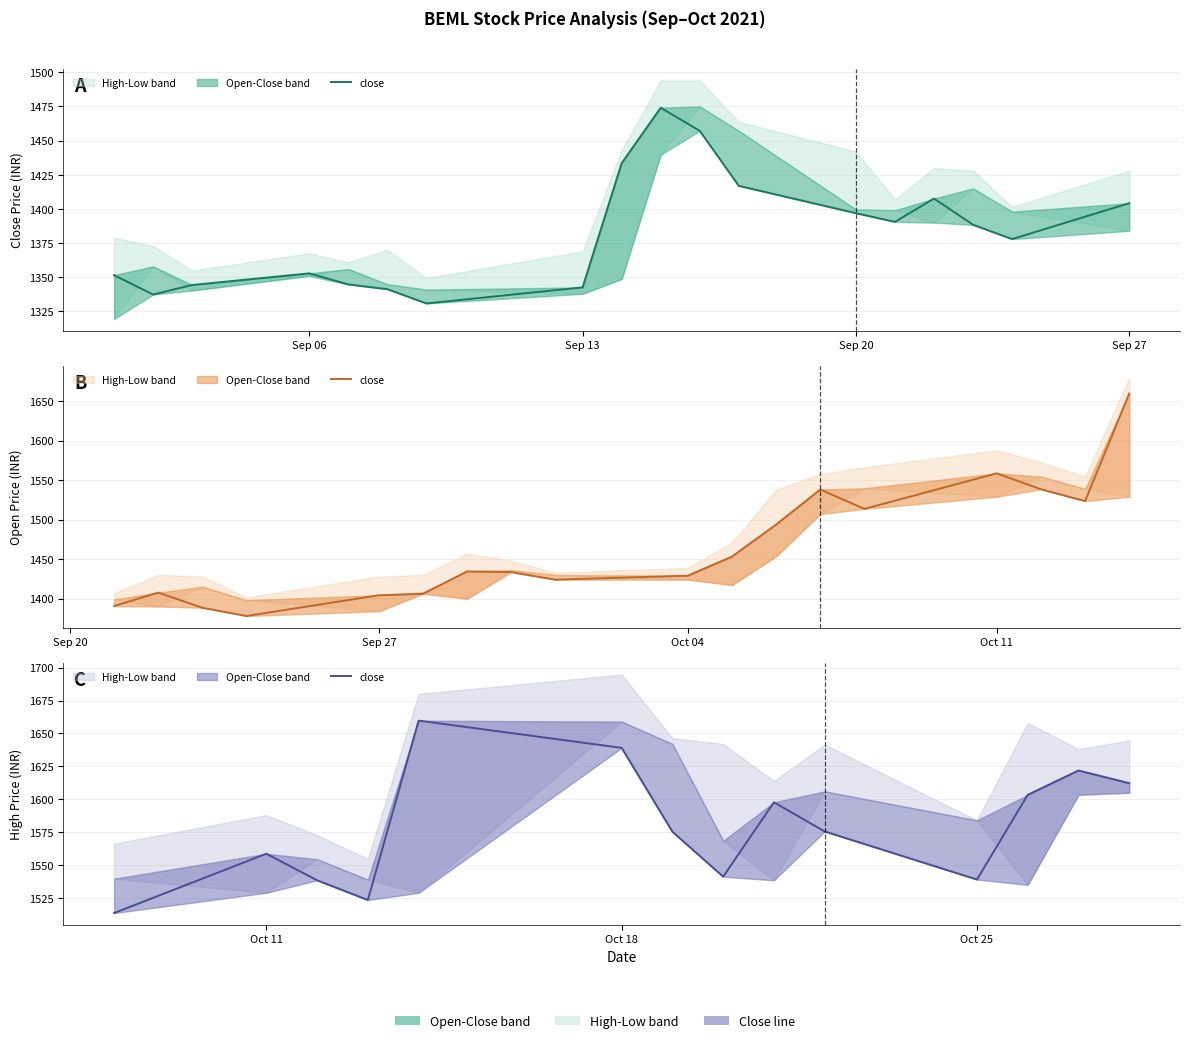

The value at Oct 18 is 1639.0. True or false?

True